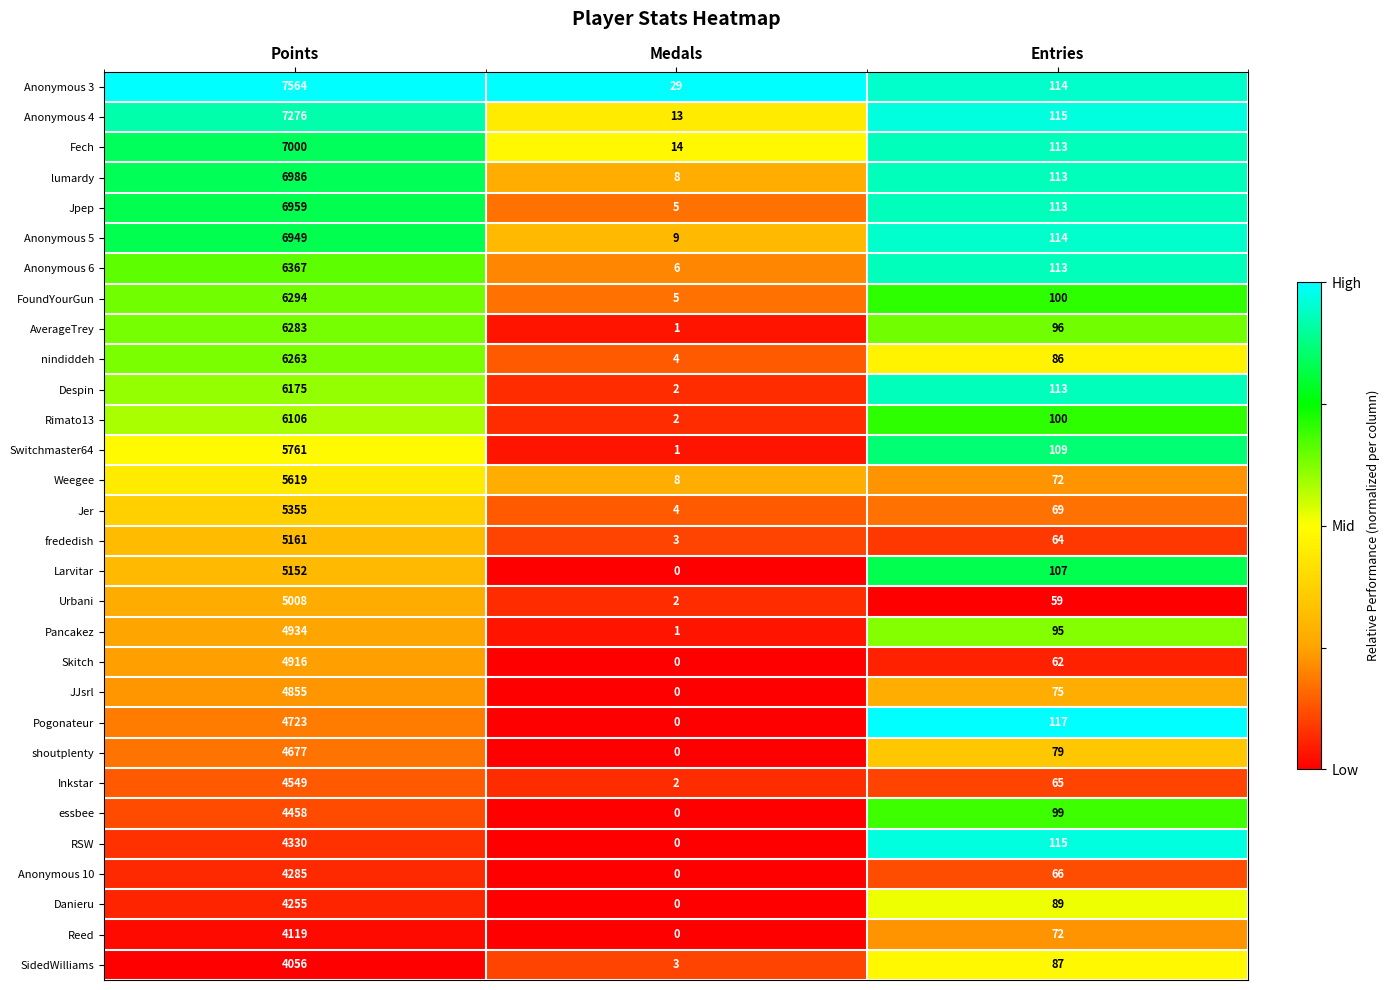

Where does the shoutplenty series first go above 79?

Points